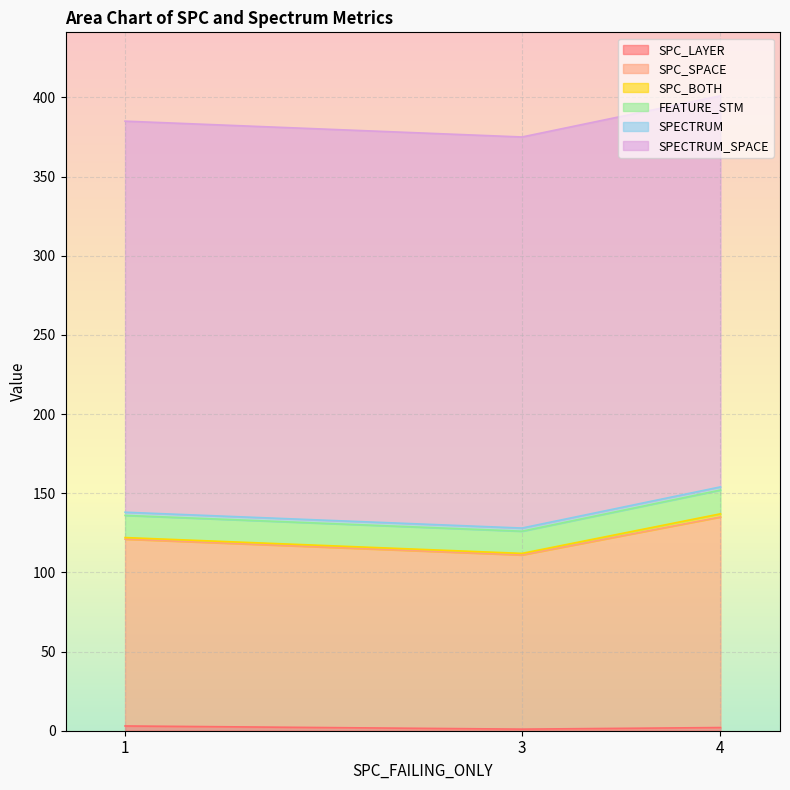

What is the difference between the maximum and second lowest values in the SPC_SPACE series?

15